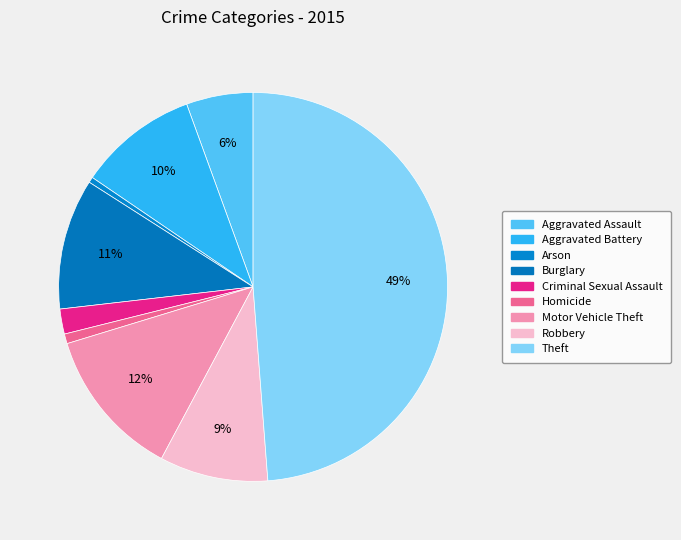

Which slice is the smallest?

Arson